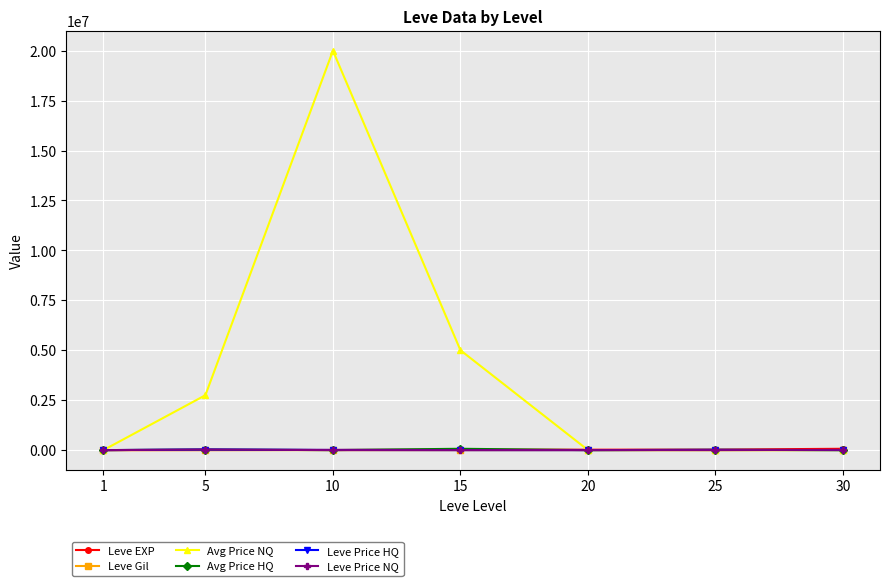

Between 10 and 20, which series saw the biggest shift?

Avg Price NQ